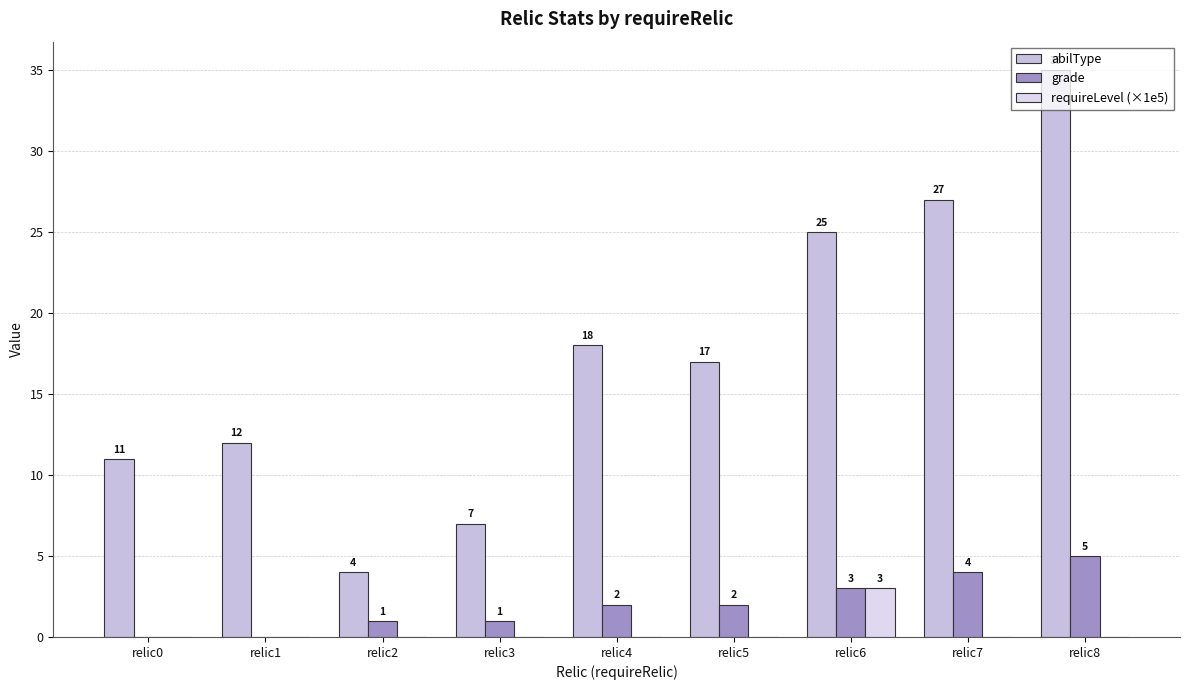

Between relic5 and relic1, which is larger?

relic5